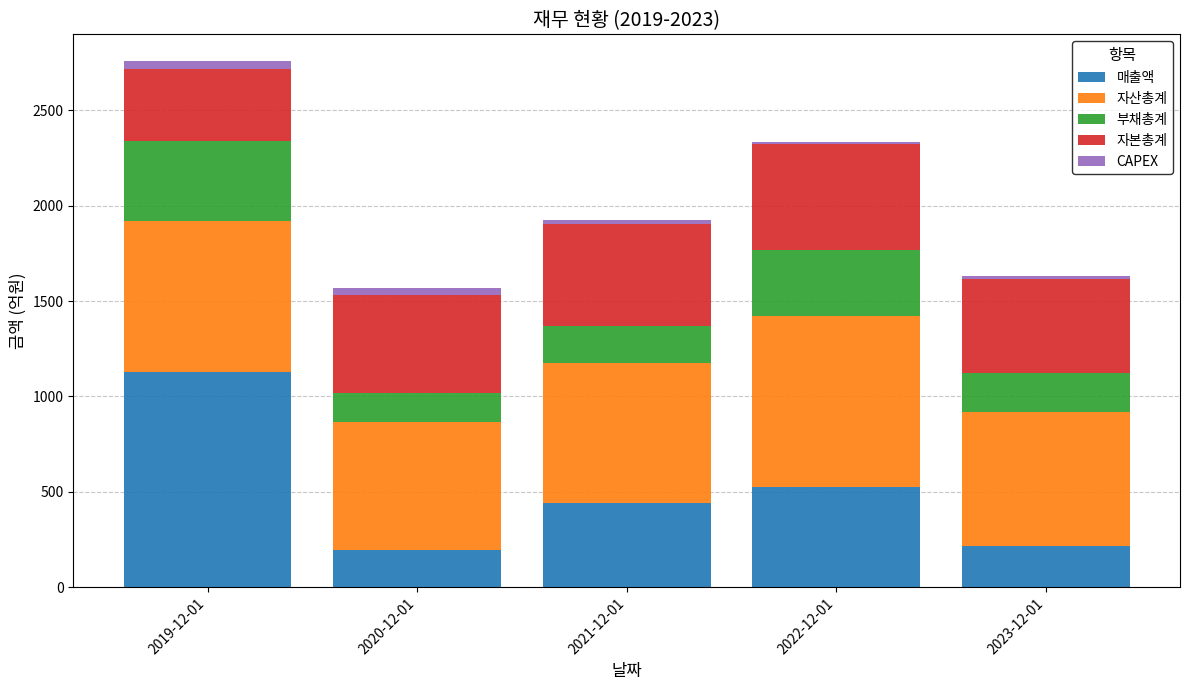

What is the difference between the maximum and minimum values in the 매출액 series?

932